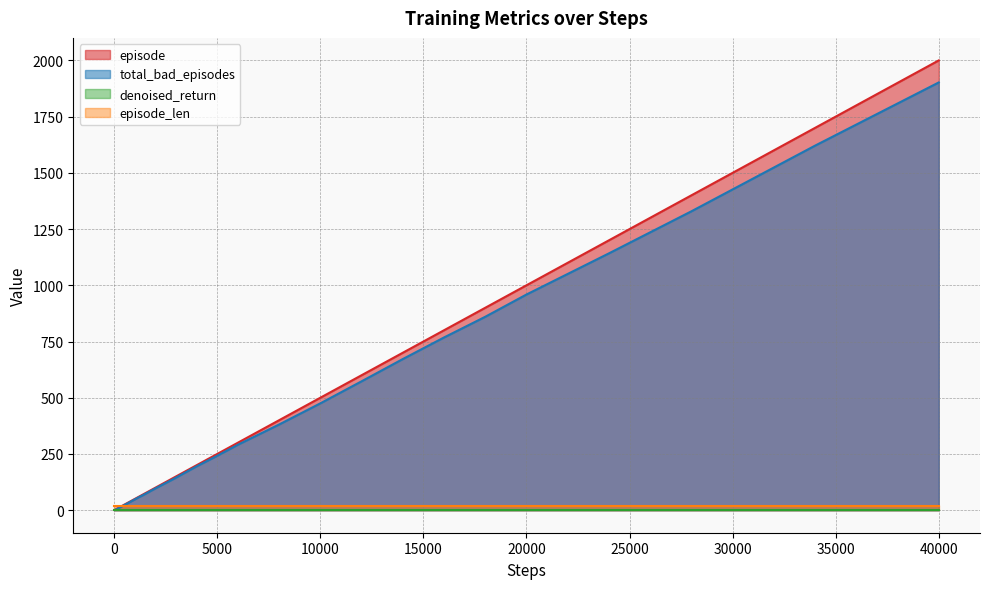

Which series has the largest range (max minus min)?

episode